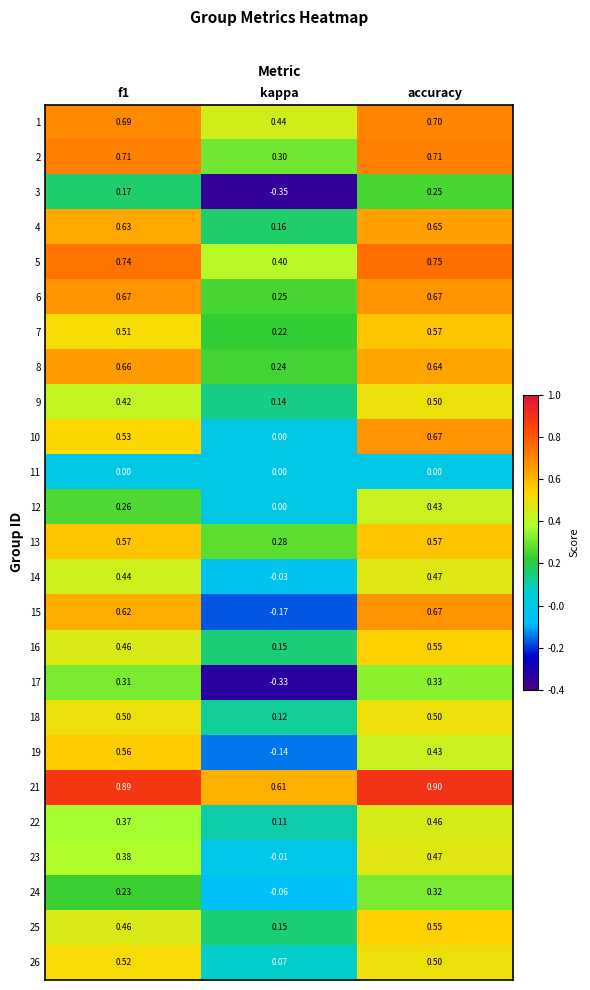

At which label is 10 closest to 0?

kappa